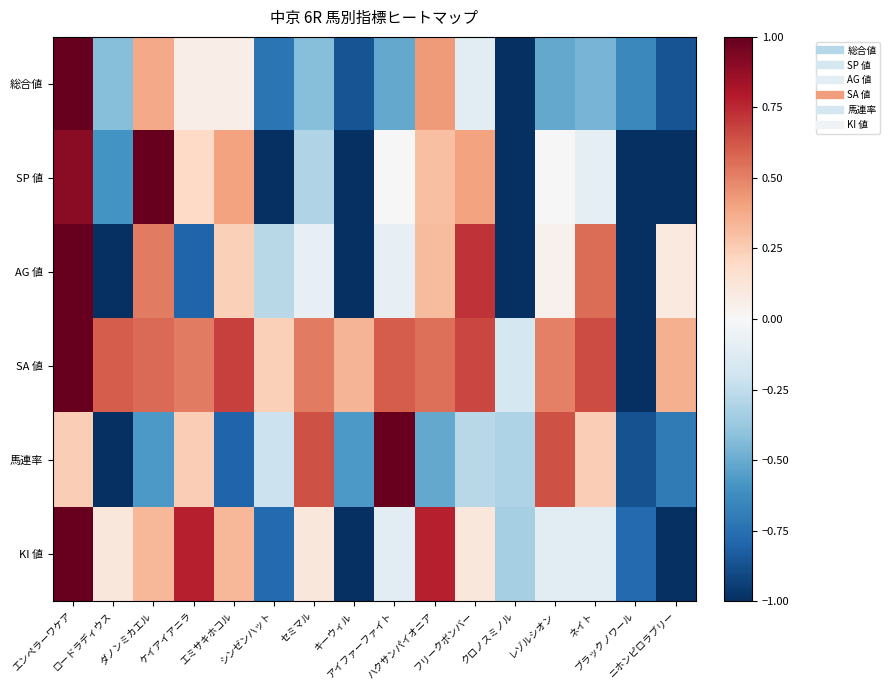

Which has a higher value, アイファーファイト or レゾルシオン?

アイファーファイト